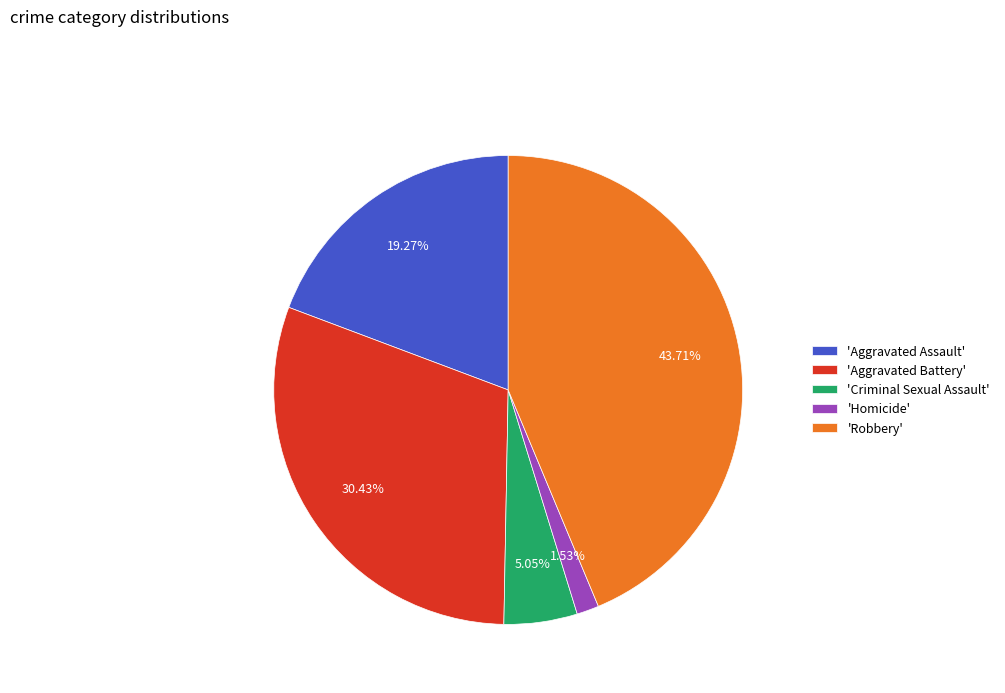

How many slices are in this pie chart?

5